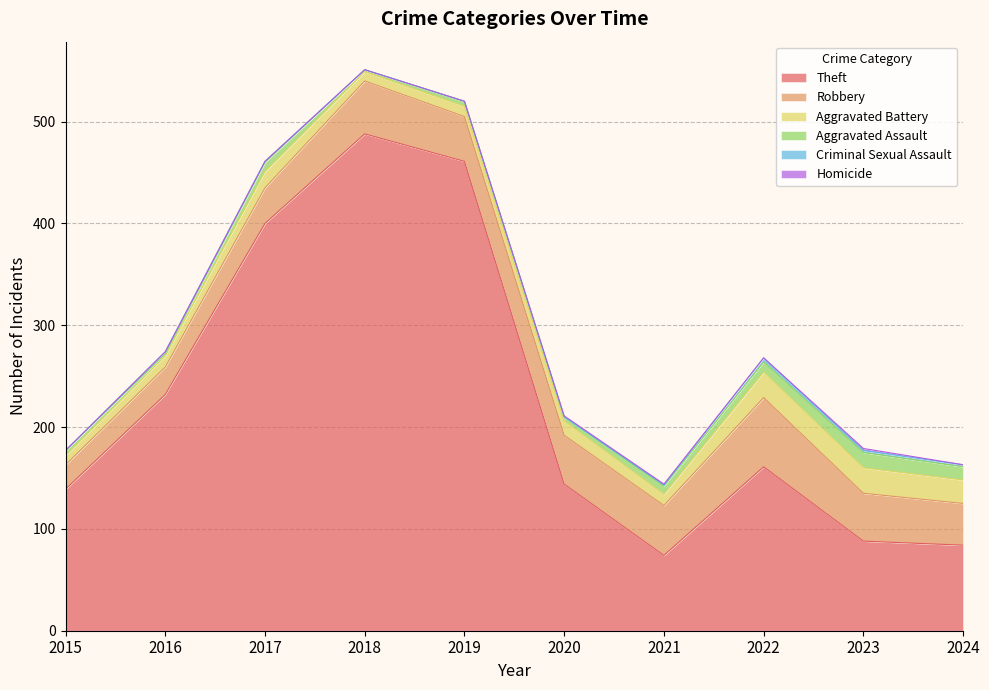

Does the chart display data point markers on the line(s)?

No